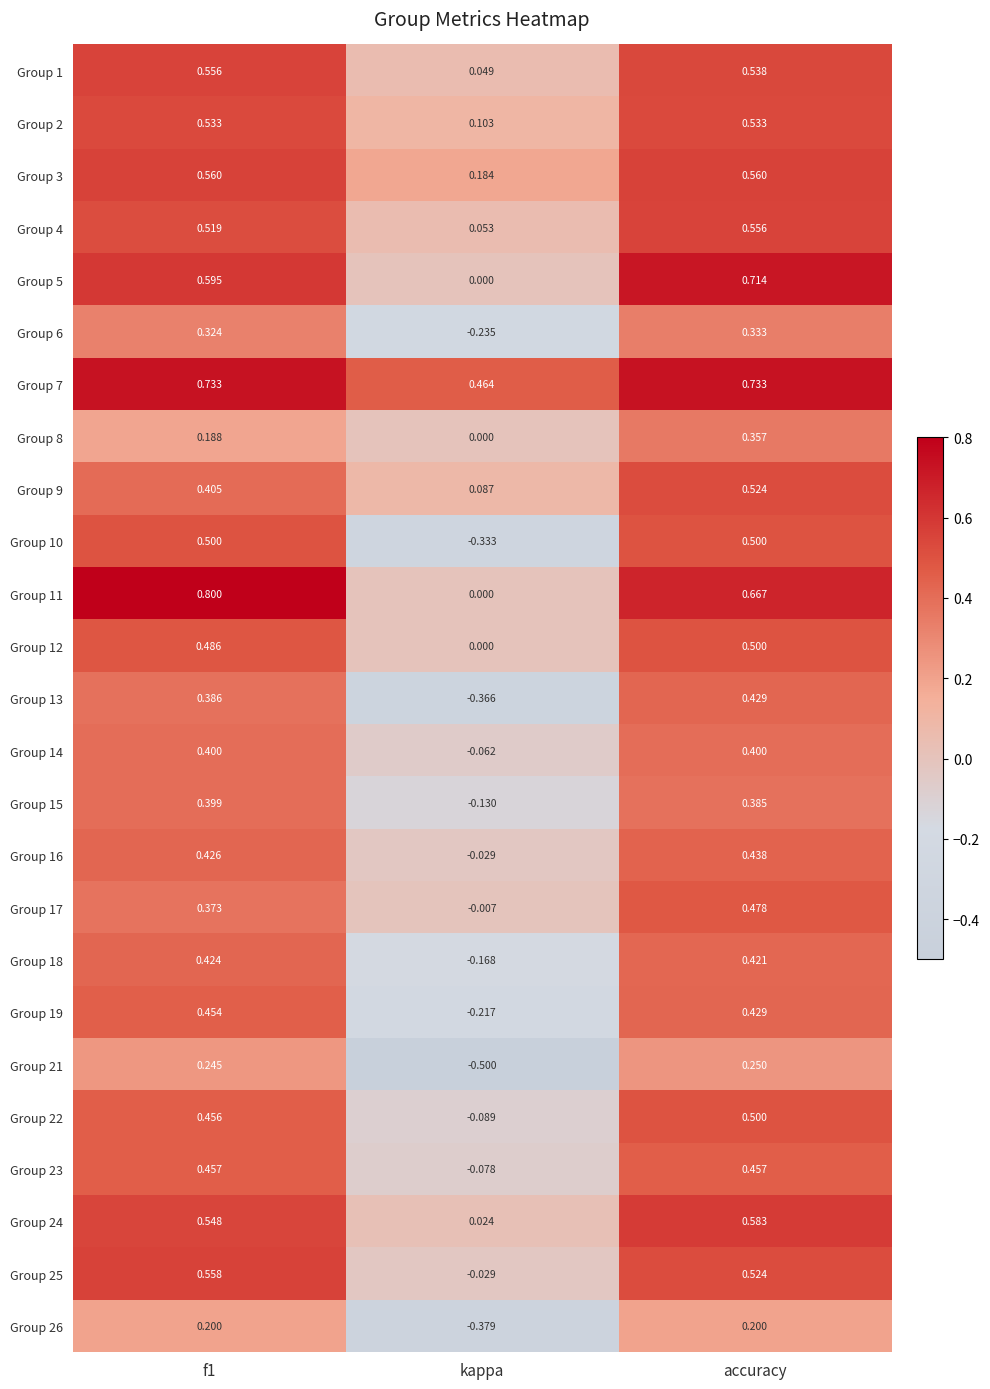

Which category has the lowest value in the Group 11 series?

kappa